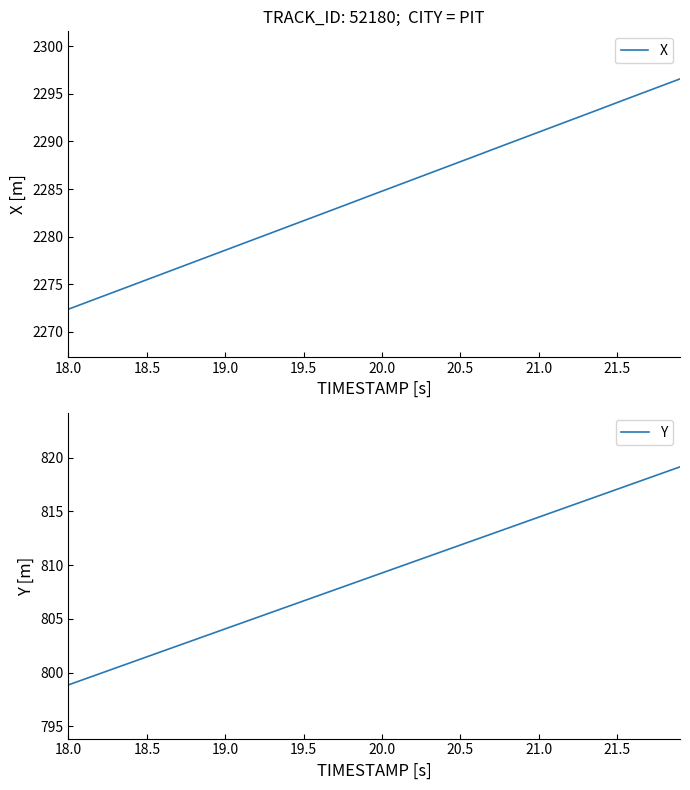

The value of X at 19.0 is 3360.6. True or false?

False